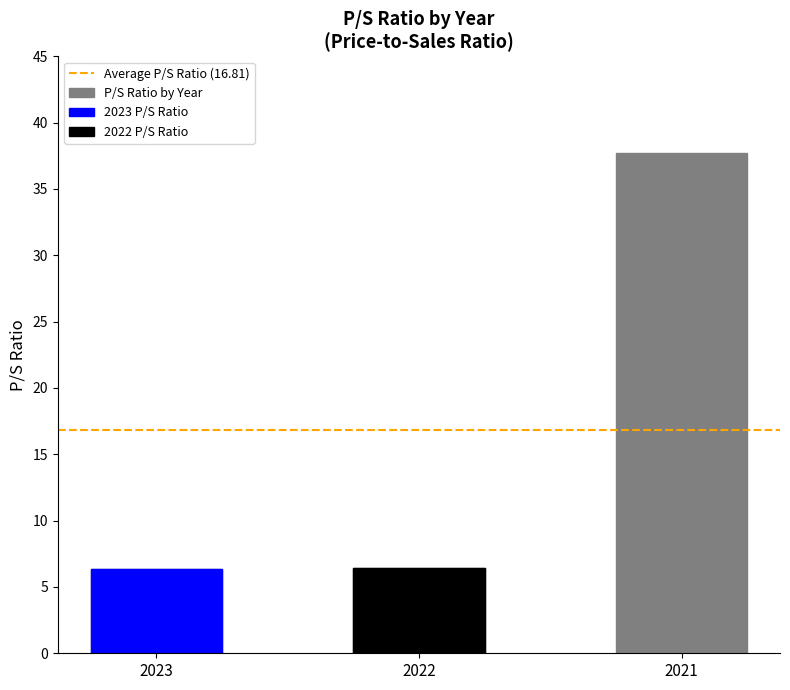

What is the value of the 1st bar from the left?

6.3